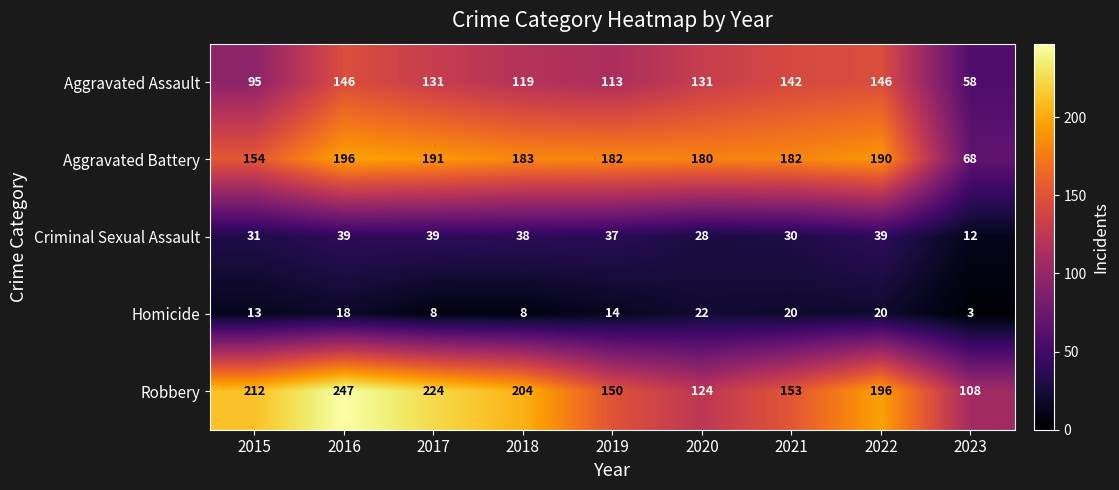

What value does the Aggravated Assault series have at 2023, to the nearest 5?

60